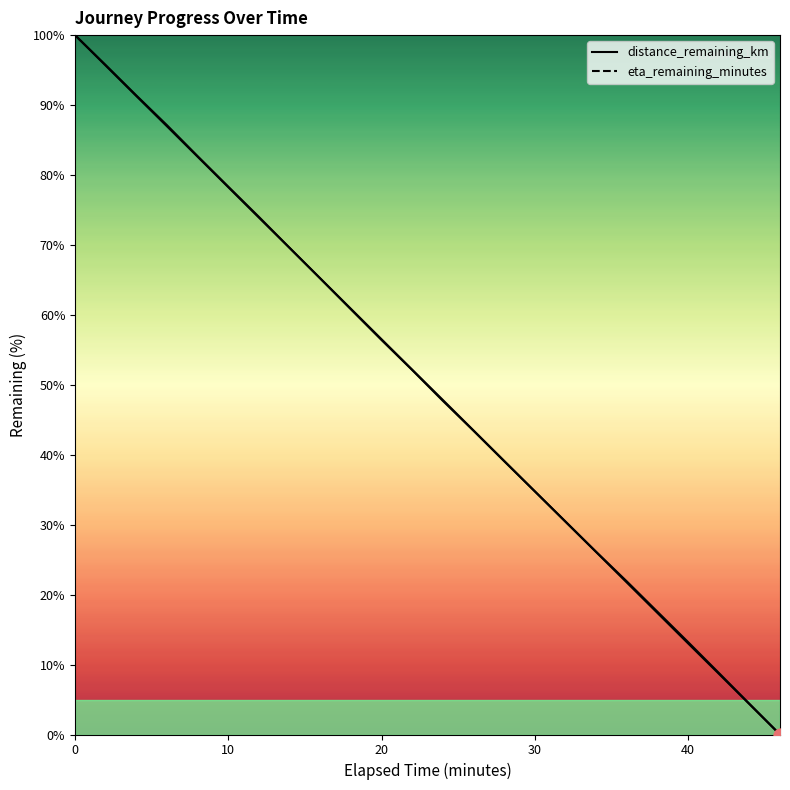

Which series has the widest spread of Y values?

distance_remaining_km